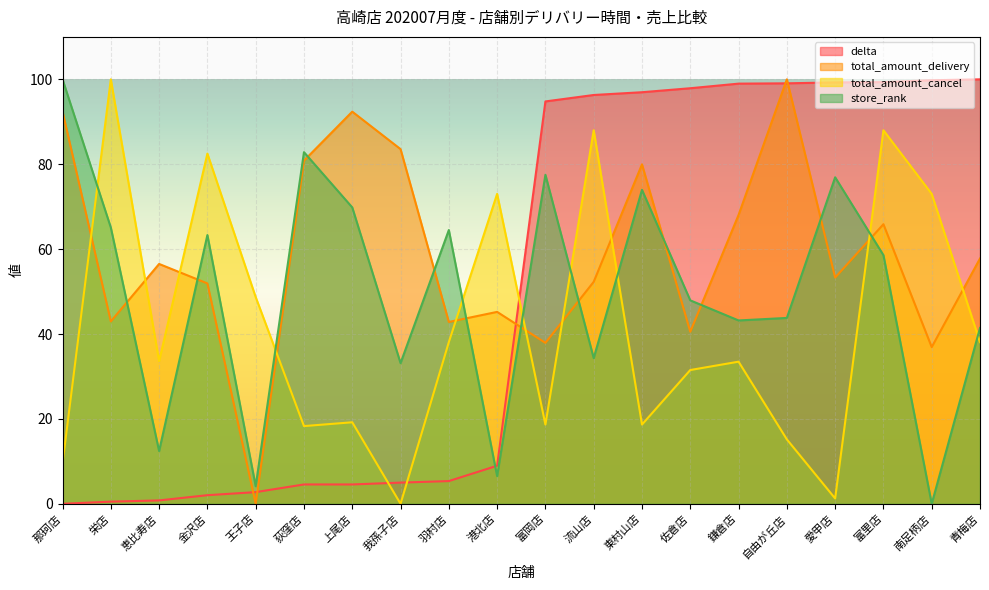

How many distinct data groups are displayed?

4